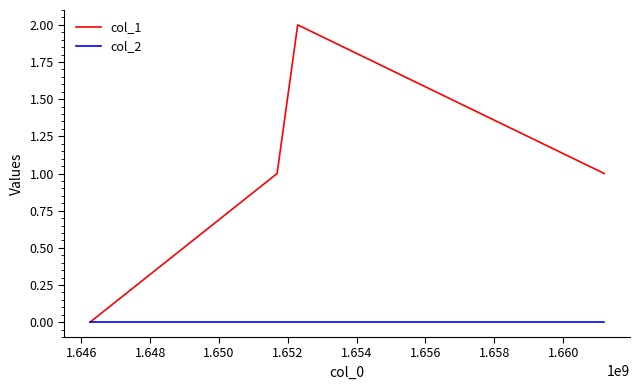

Which series has the largest total across all categories?

col_1